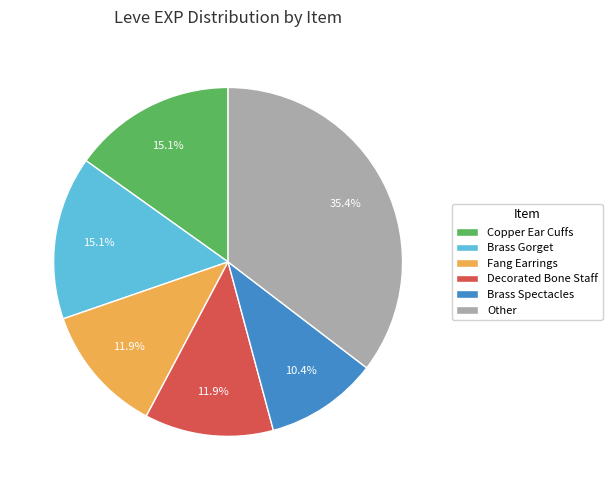

How many slices are in this pie chart?

6